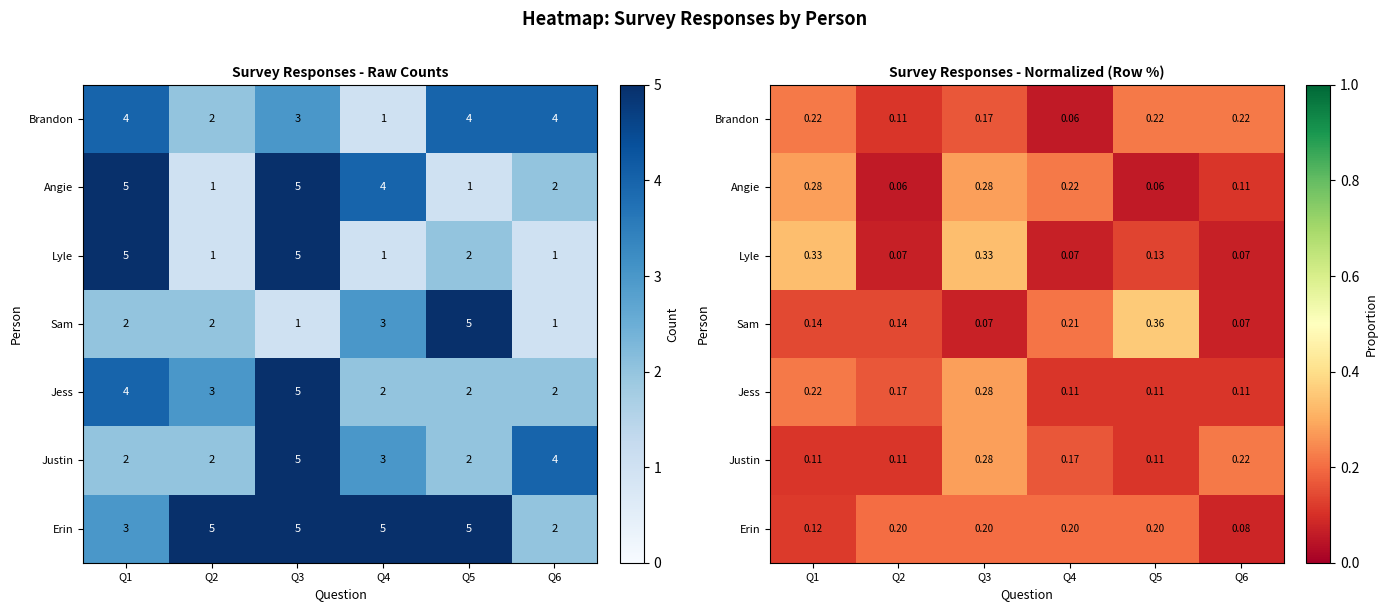

Which has a higher value, Q4 or Q3?

Q3